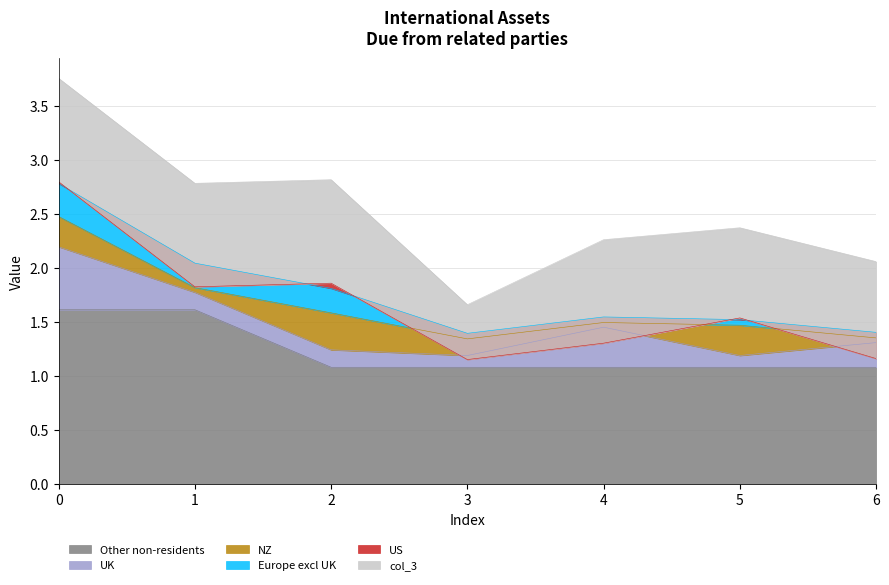

The value of Other non-residents at 3 is 1.1. True or false?

True